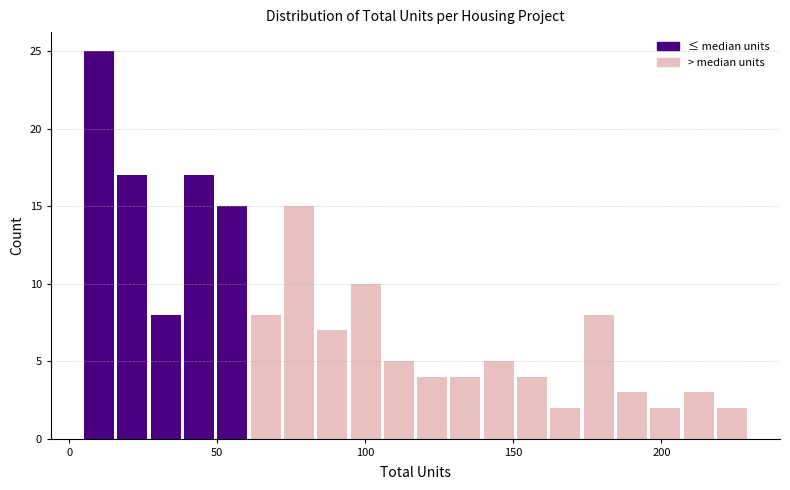

Around what value on the x-axis is the tallest bar? Give the approximate position of its centre, as read against the axis.

10